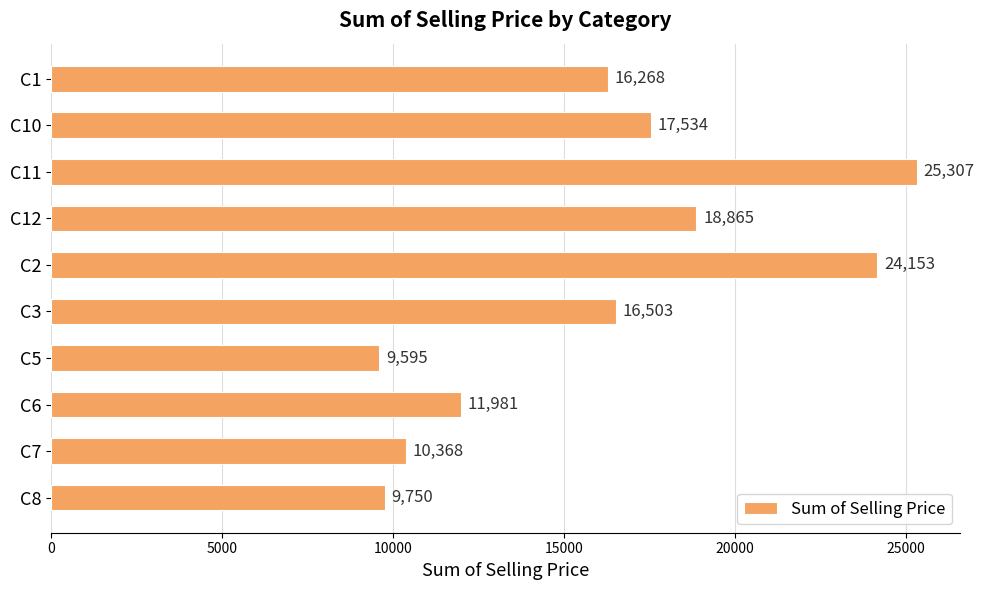

Which has a higher value, C11 or C7?

C11